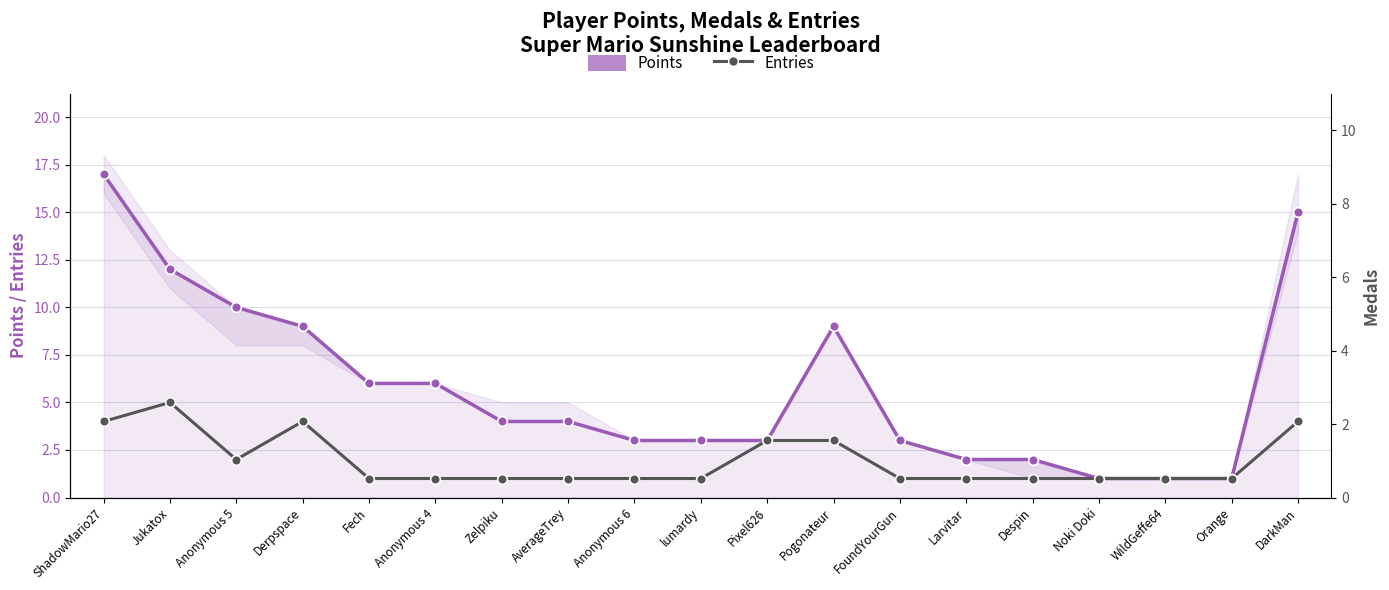

What are all the series names shown in the legend?

Points, Entries